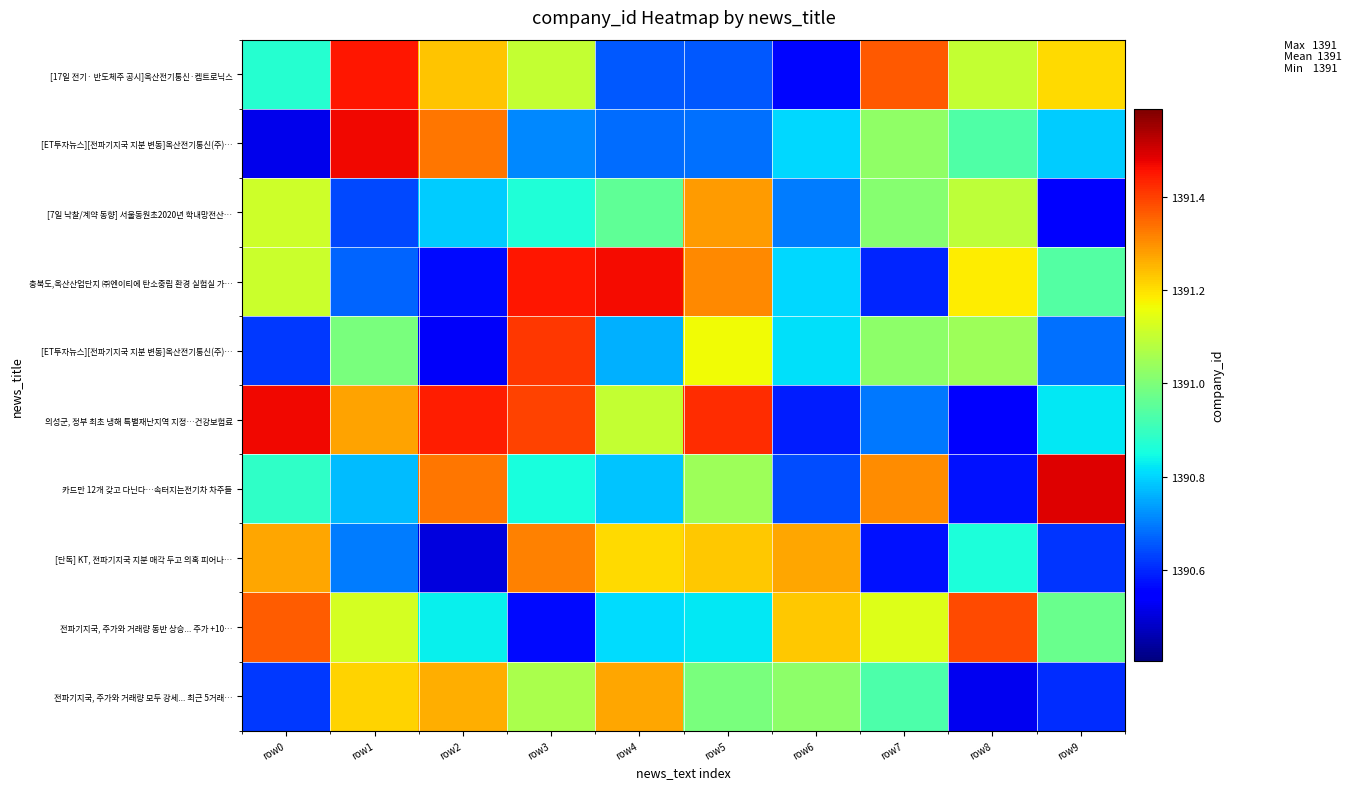

Which label corresponds to the smallest value in the chart?

row2